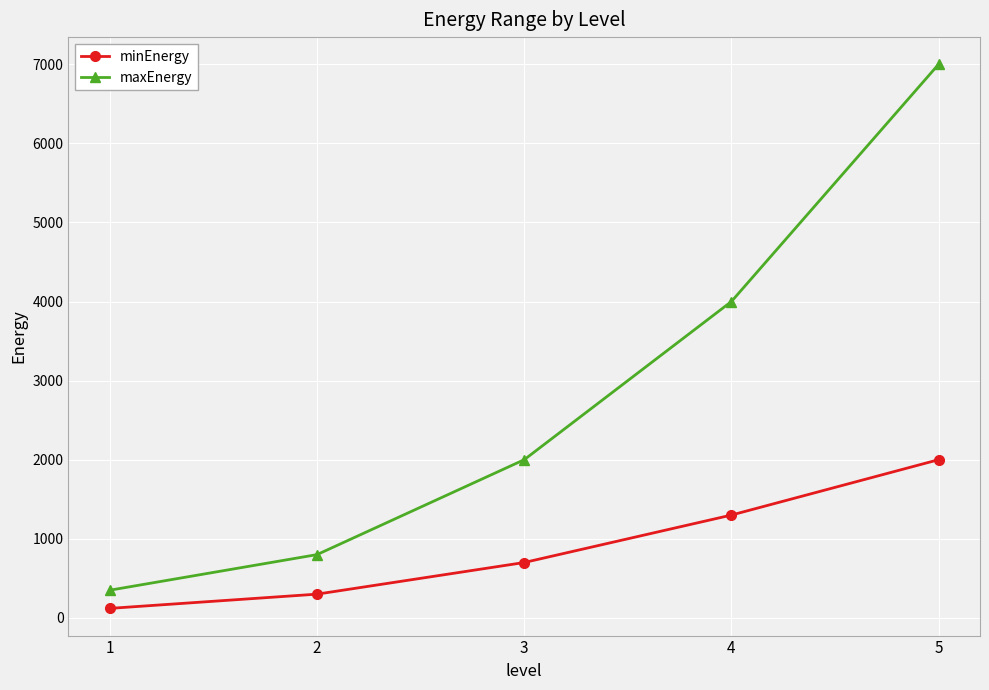

What is the value of the maxEnergy point at the 2nd from the left?

800